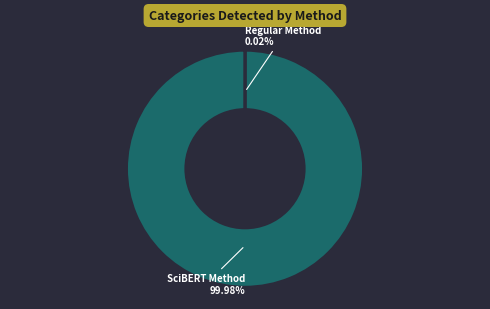

Does any single category account for the majority?

Yes